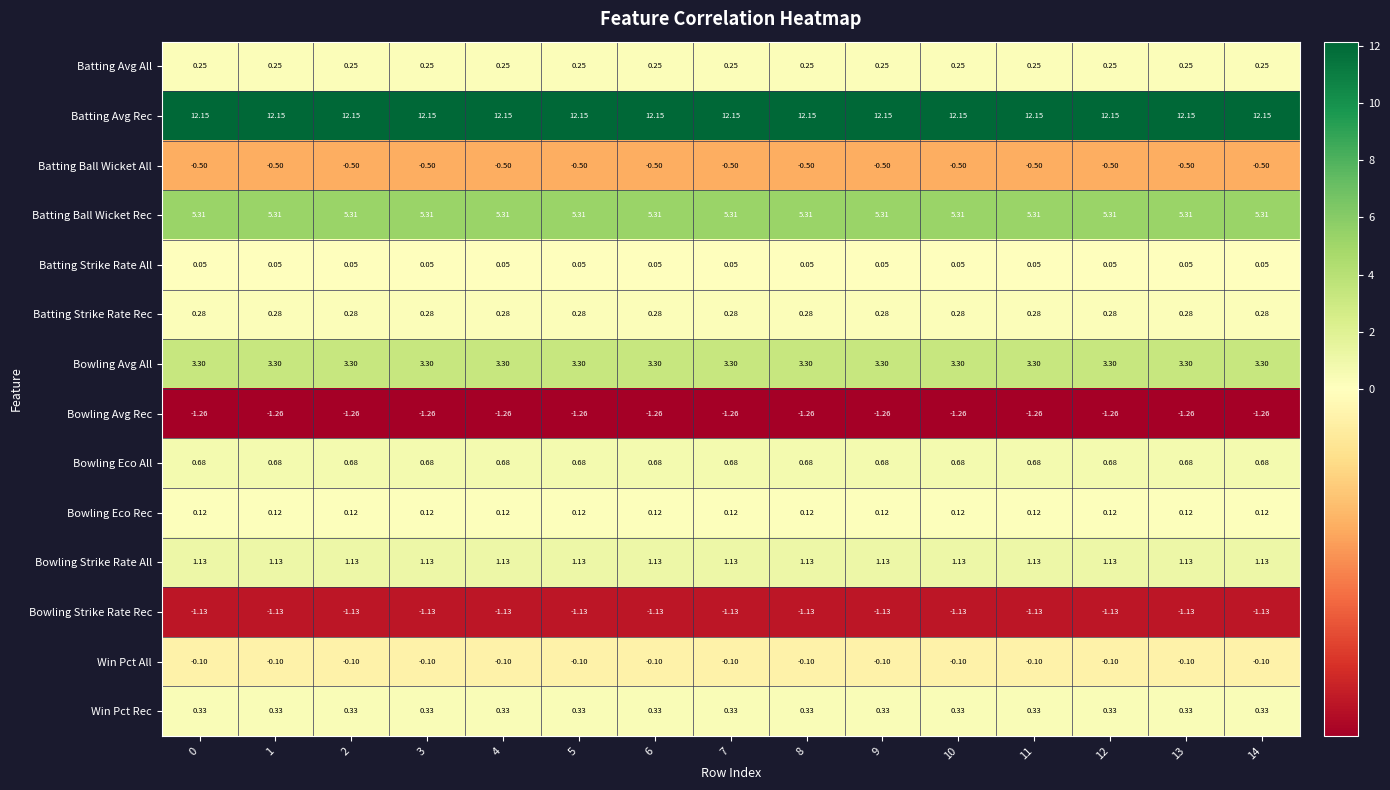

What is the spread (max minus min) of values at 8?

13.4